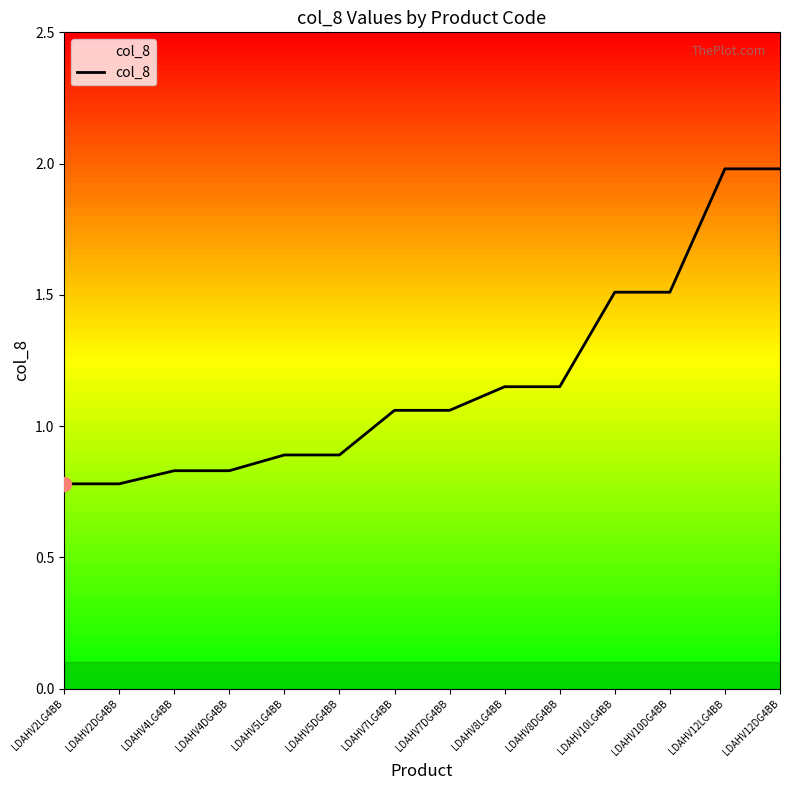

The value at LDAHV8LG4BB is 0.4. True or false?

False